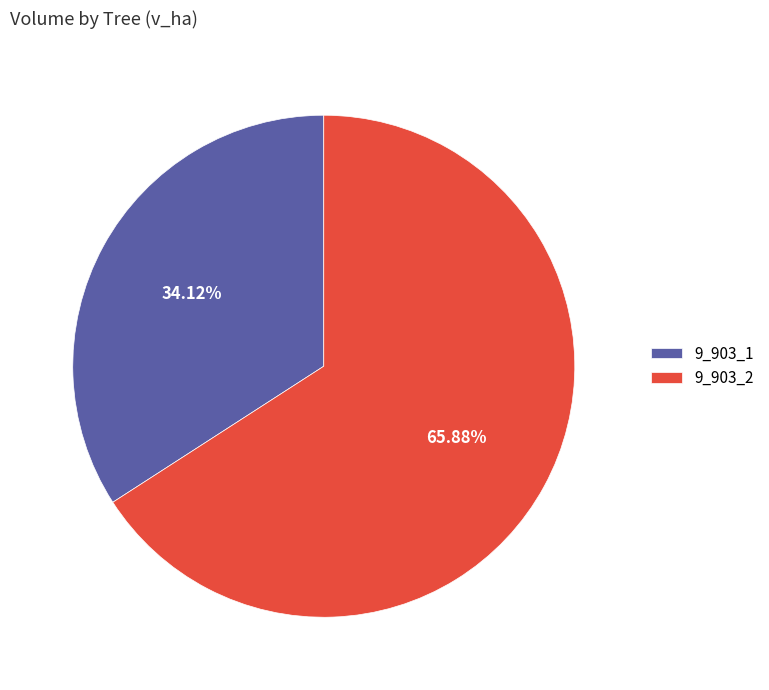

Which slice represents more than half of the pie?

9_903_2